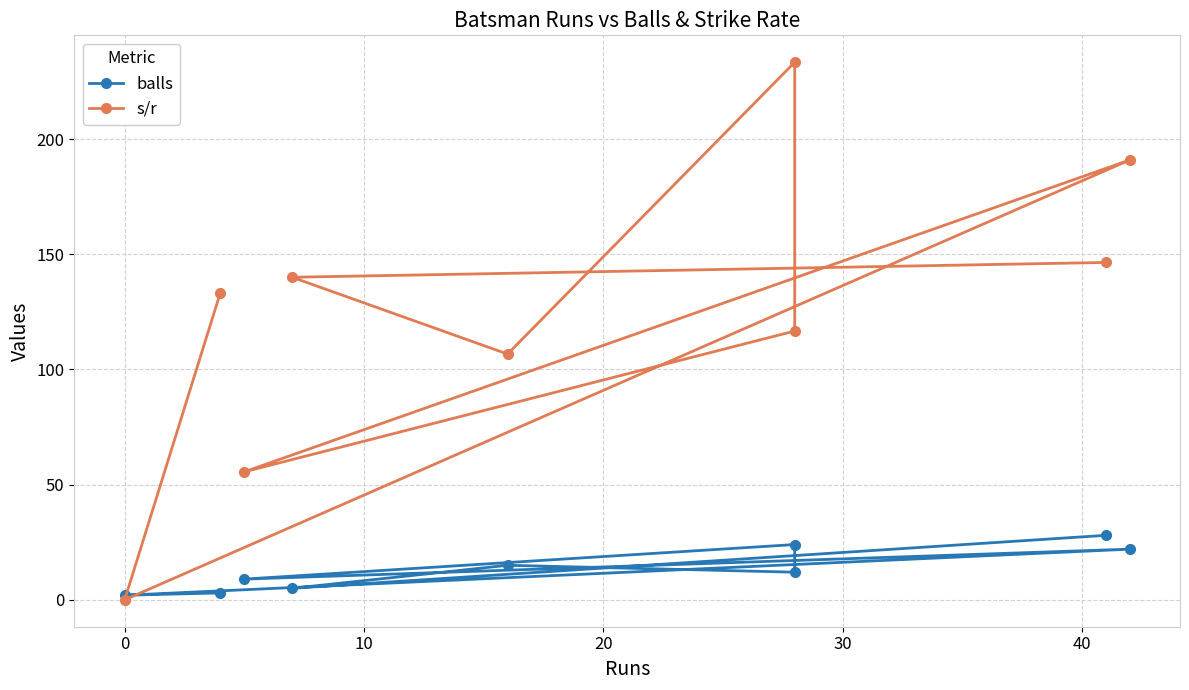

Reading right to left, what are all the values shown in this chart?

balls: 3.0	2.0	22.0	9.0	24.0	12.0	15.0	5.0	28.0
s/r: 133.3	0.0	190.9	55.6	116.7	233.3	106.7	140.0	146.4